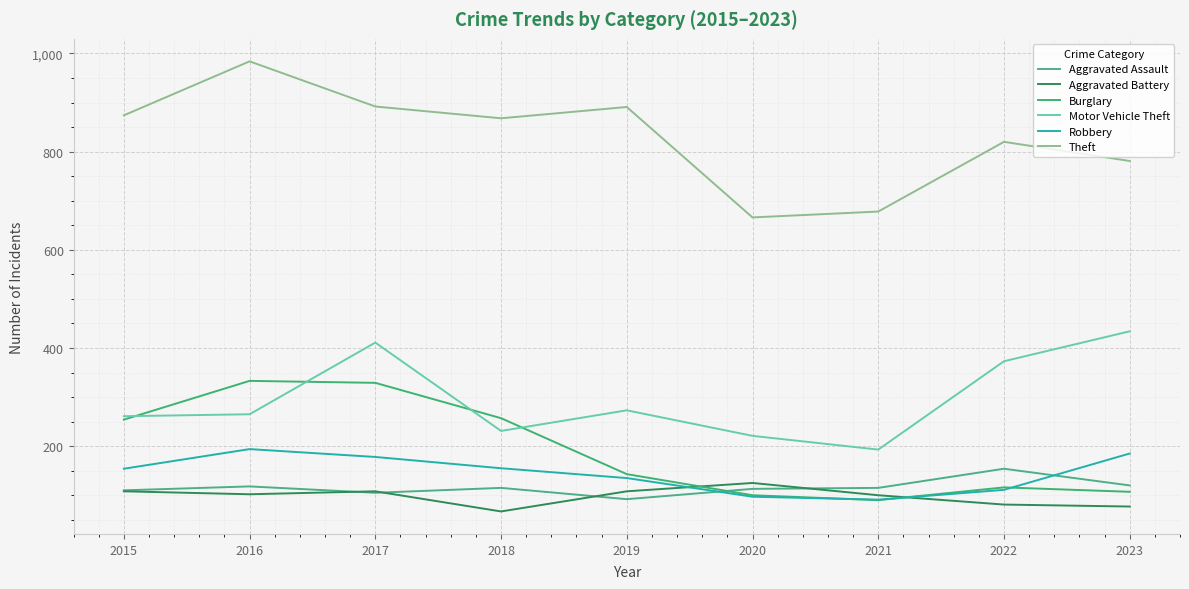

Where does the Theft series first go above 868?

2015